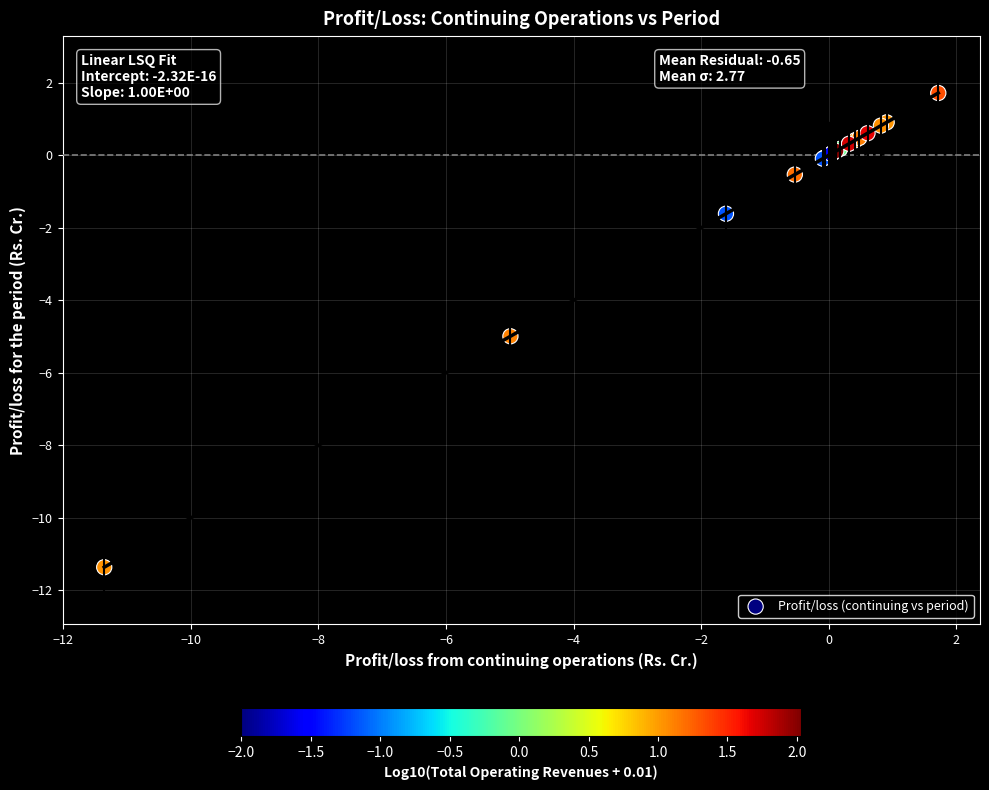

What Y value in the scatter plot is closest to -4?

-5.0